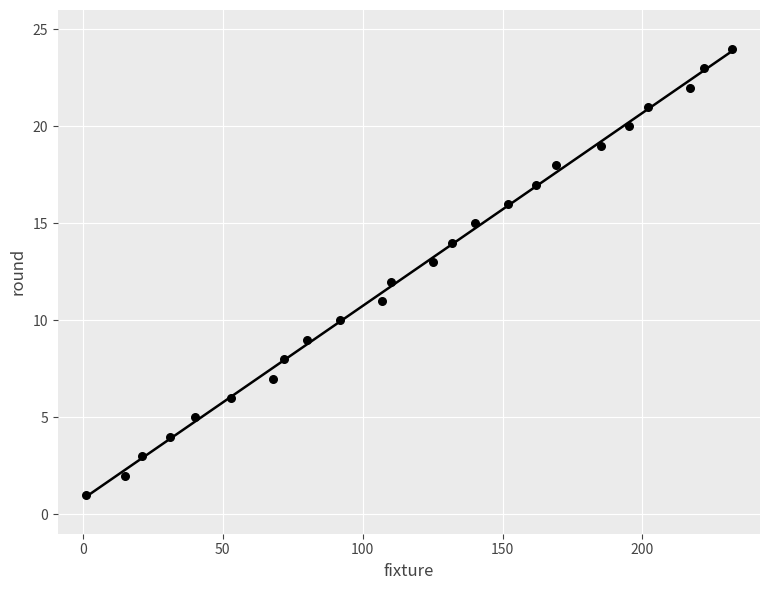

What is the range of X values (max minus min)?

231